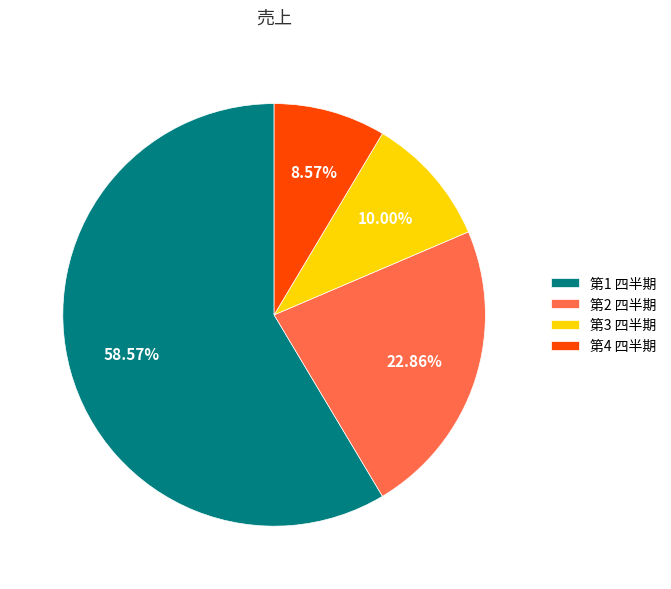

Is it true that 第3 四半期 is 3% of the pie?

False